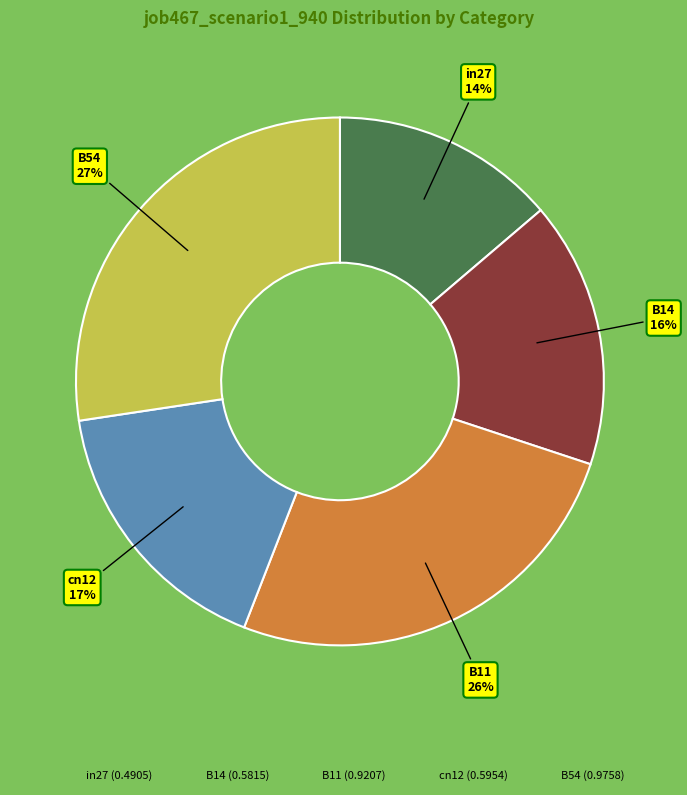

Is cn12 the majority of the pie?

No